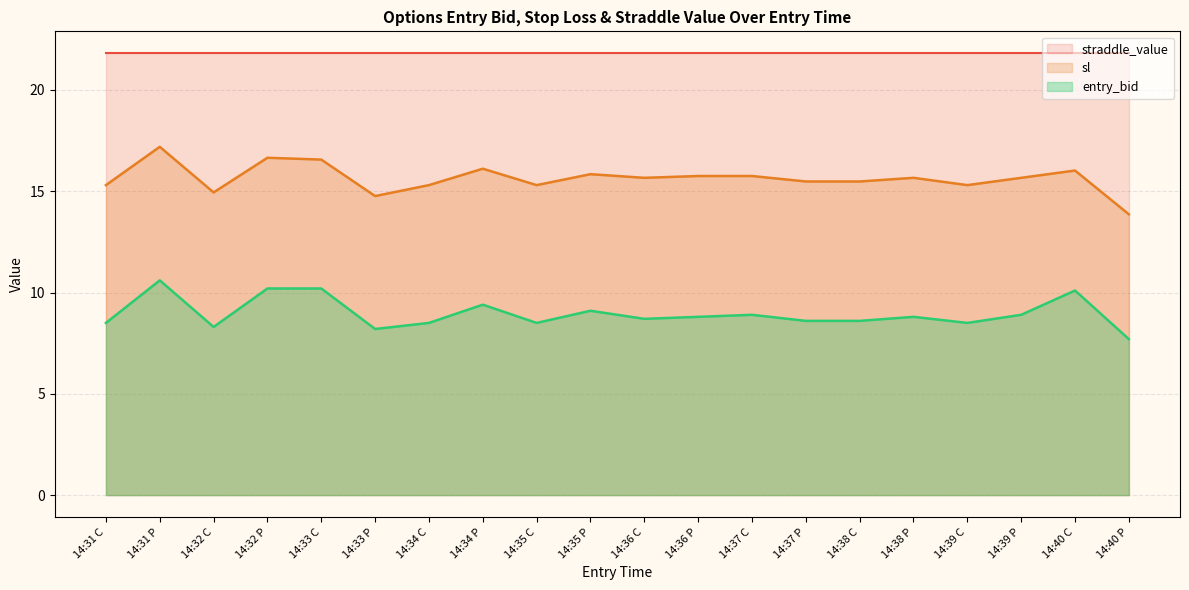

What is the approximate value of entry_bid at 14:34 C?

8.5